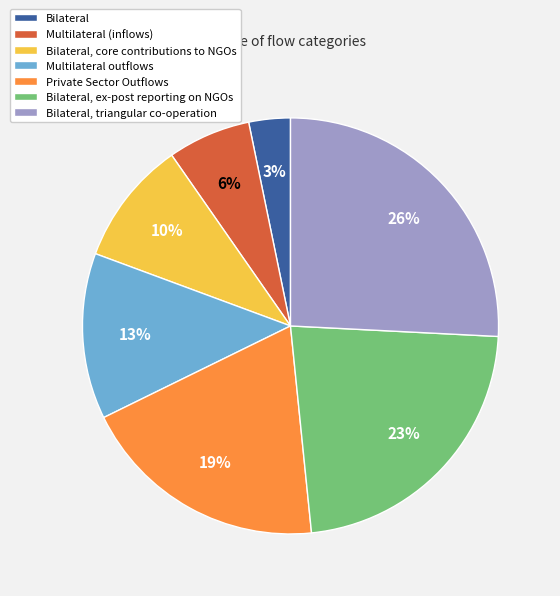

What is the smallest slice in the pie chart?

Bilateral